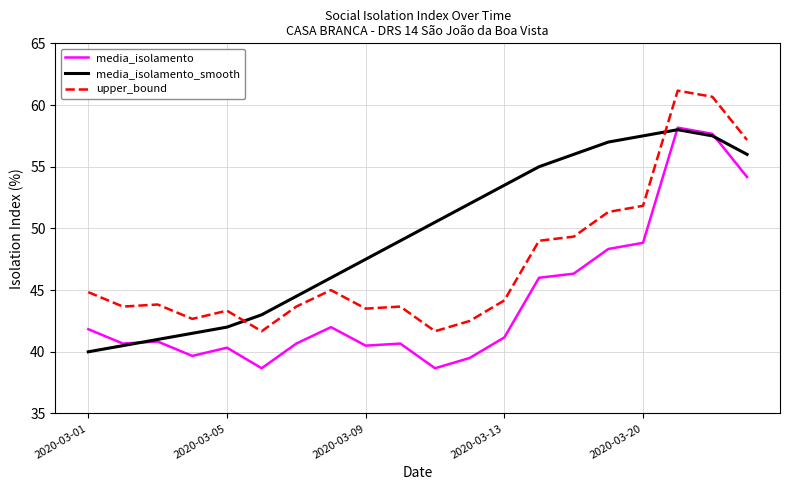

Which series has the largest total across all categories?

media_isolamento_smooth